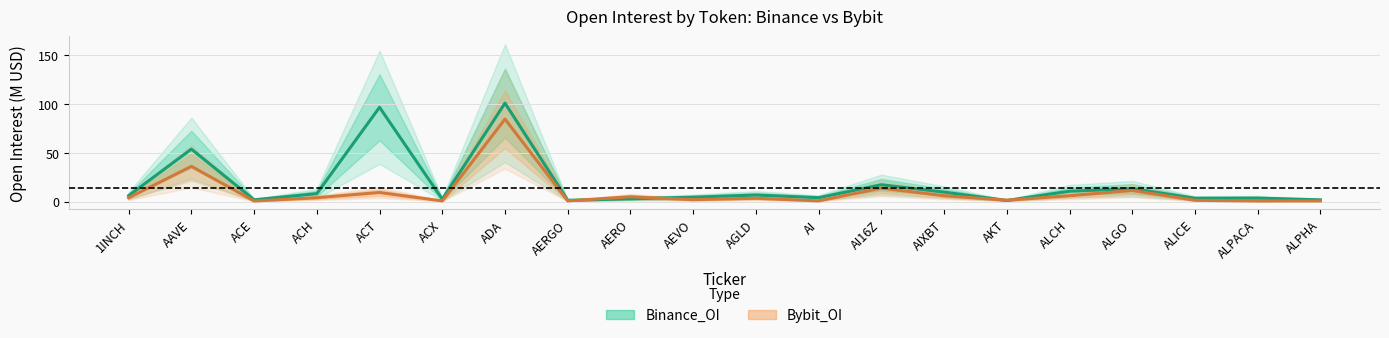

What is the difference between the highest and lowest values at 1INCH?

2.2